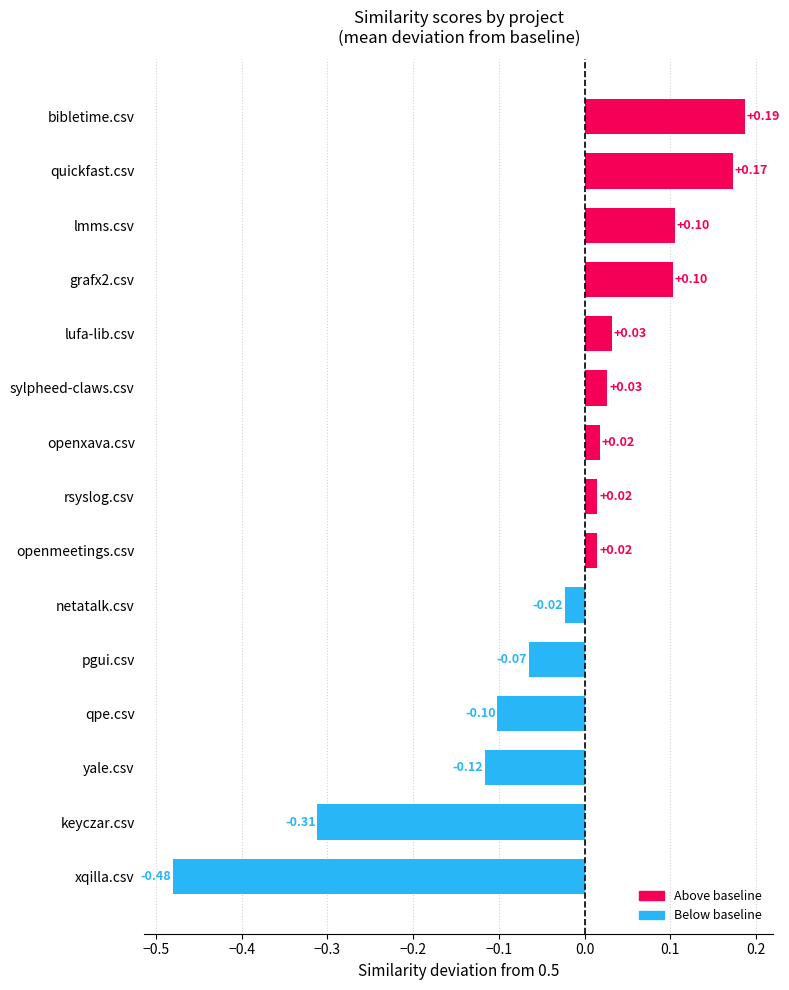

Is the value of openmeetings.csv at rsyslog.csv greater than the value of qpe.csv at grafx2.csv?

Yes